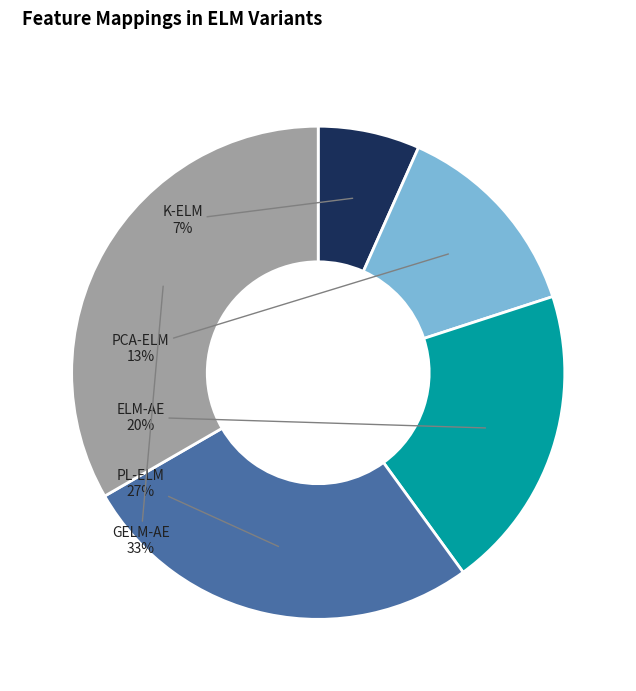

How many segments does this pie chart have?

5